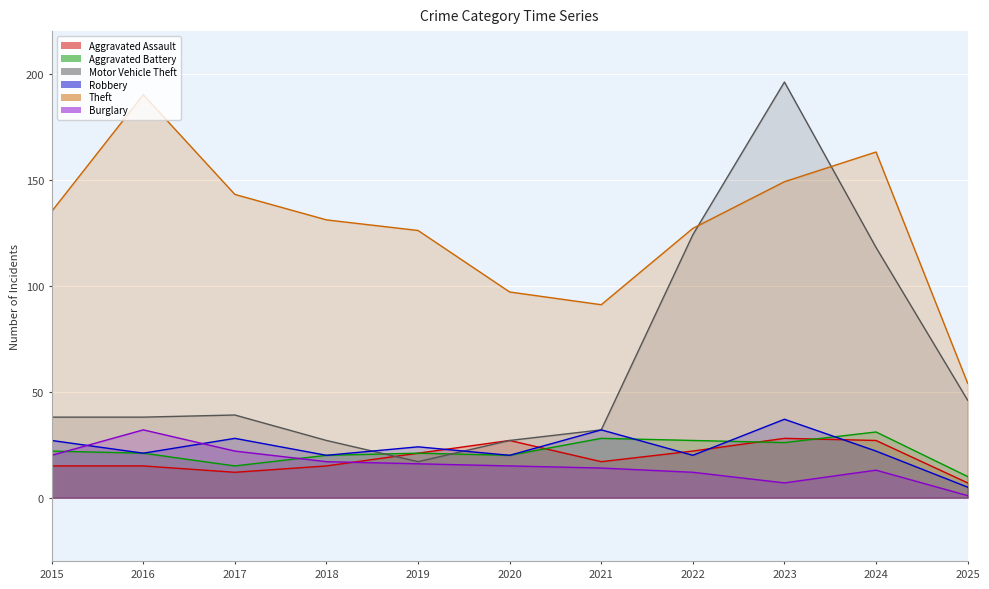

Between 2022 and 2025, which series saw the biggest shift?

Motor Vehicle Theft